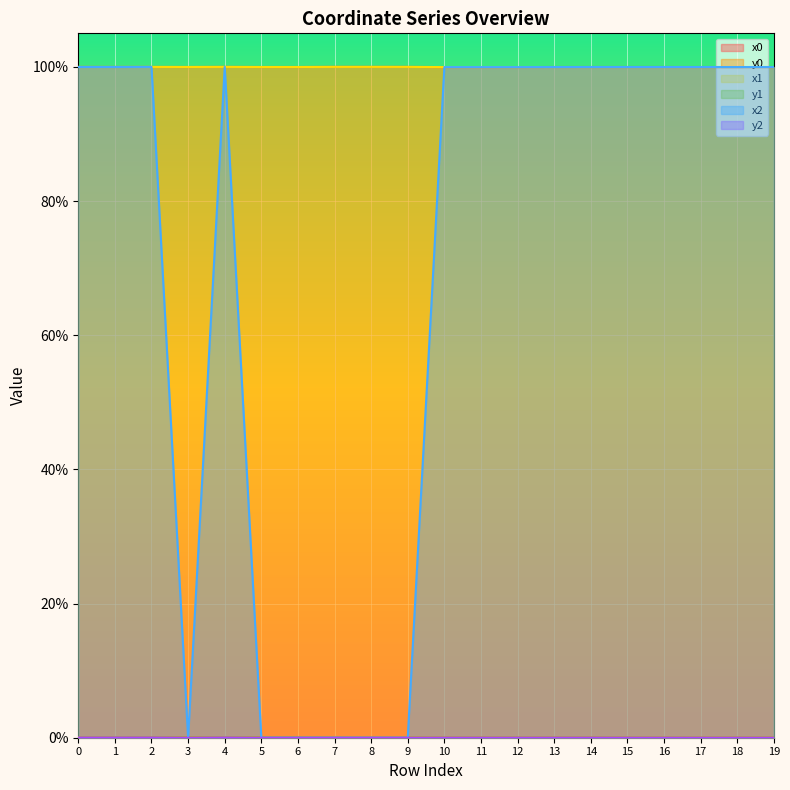

In x1, how many points are lower than both neighbors (excluding endpoints)?

5